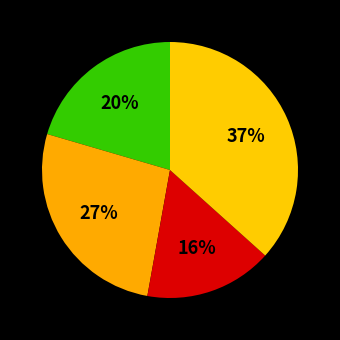

Does any single category account for the majority?

No